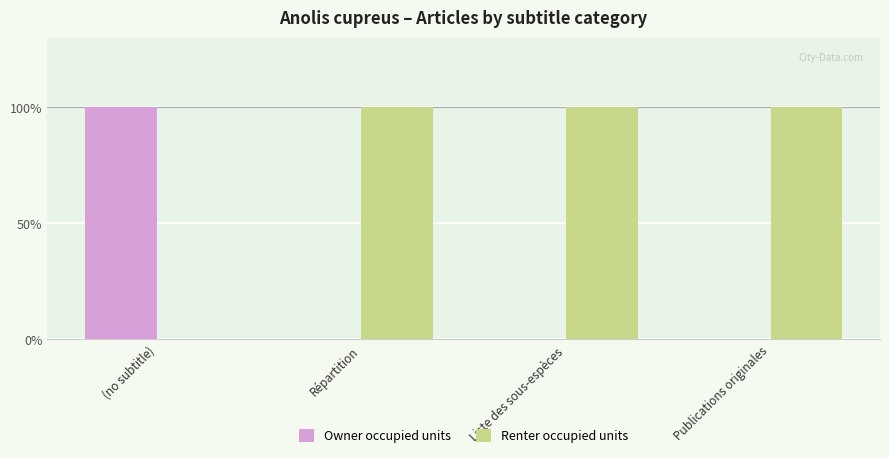

Rank the categories by Owner occupied units value from highest to lowest.

(no subtitle), Répartition, Liste des sous-espèces, Publications originales